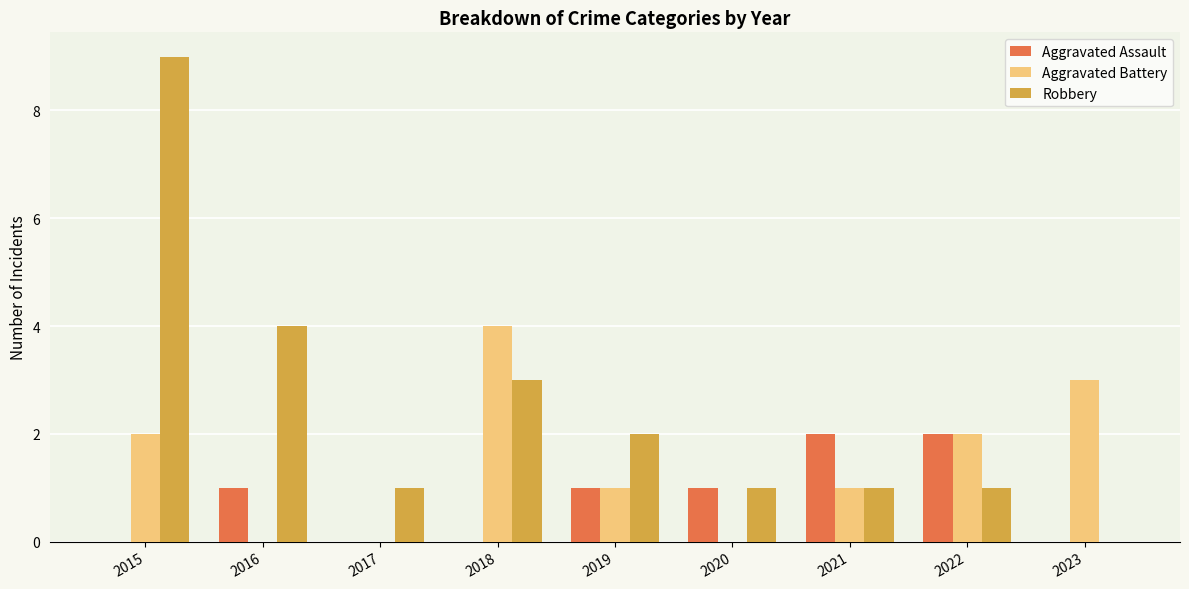

The value of Aggravated Battery at 2020 is 0. True or false?

True